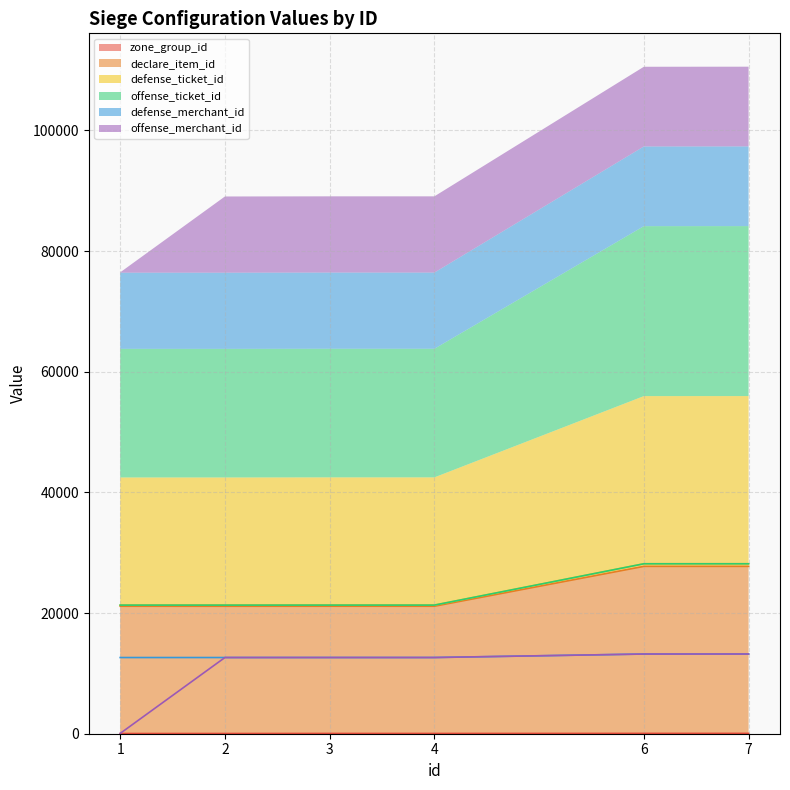

Which series has the largest total across all categories?

offense_ticket_id